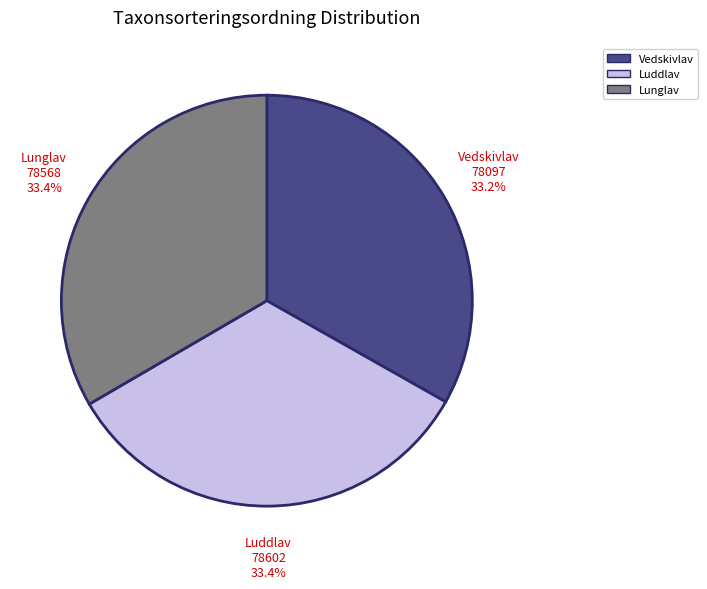

Is there any slice that represents more than half of the pie?

No